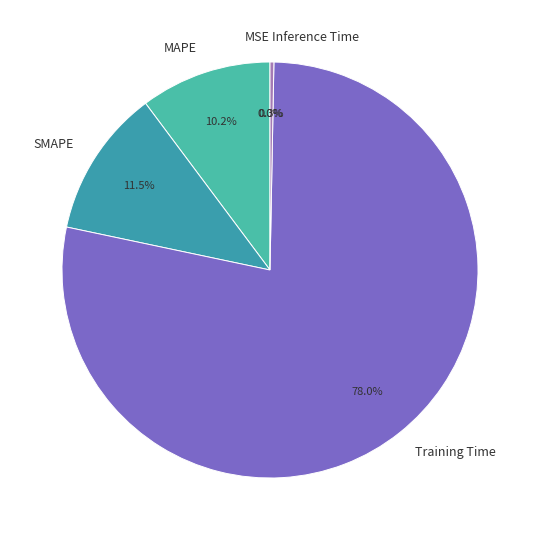

Does Inference Time account for over 50% of the chart?

No